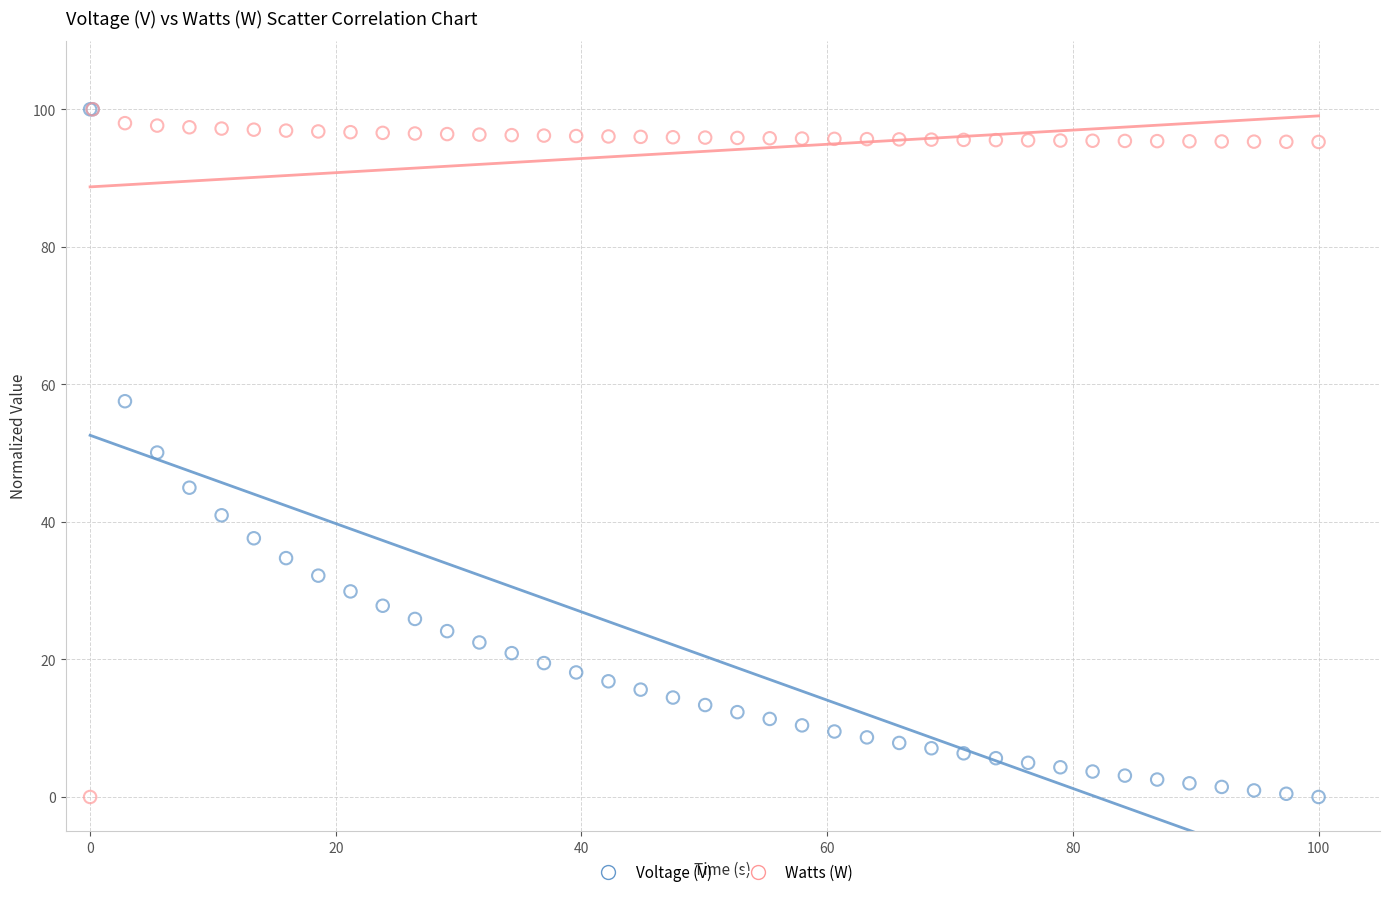

What are all the series names shown in the legend?

Voltage (V), Watts (W)